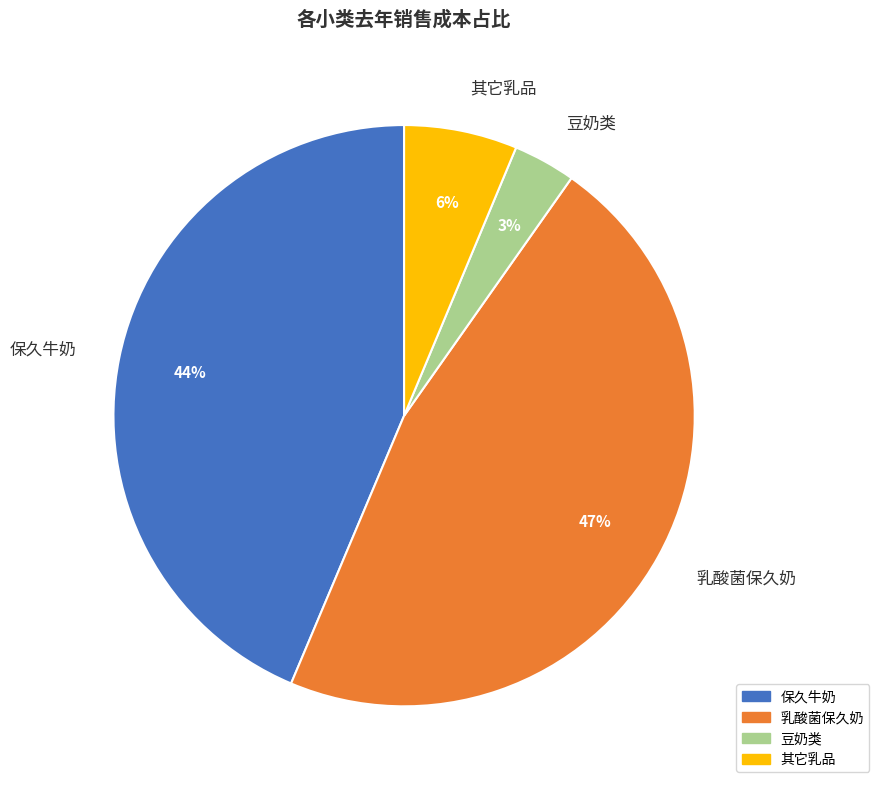

How many slices are in this pie chart?

4